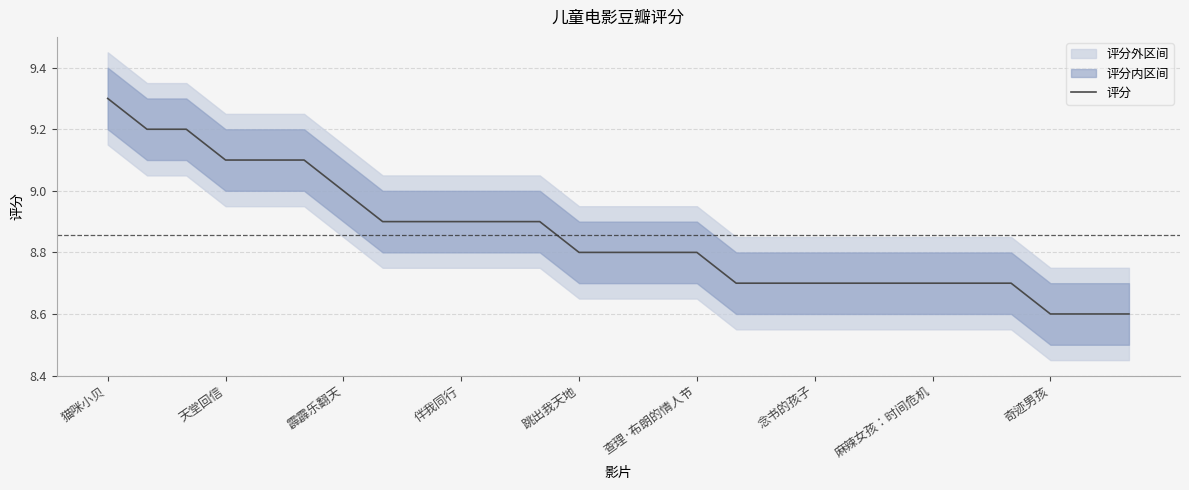

What is the lowest value of the 评分 series?

8.6